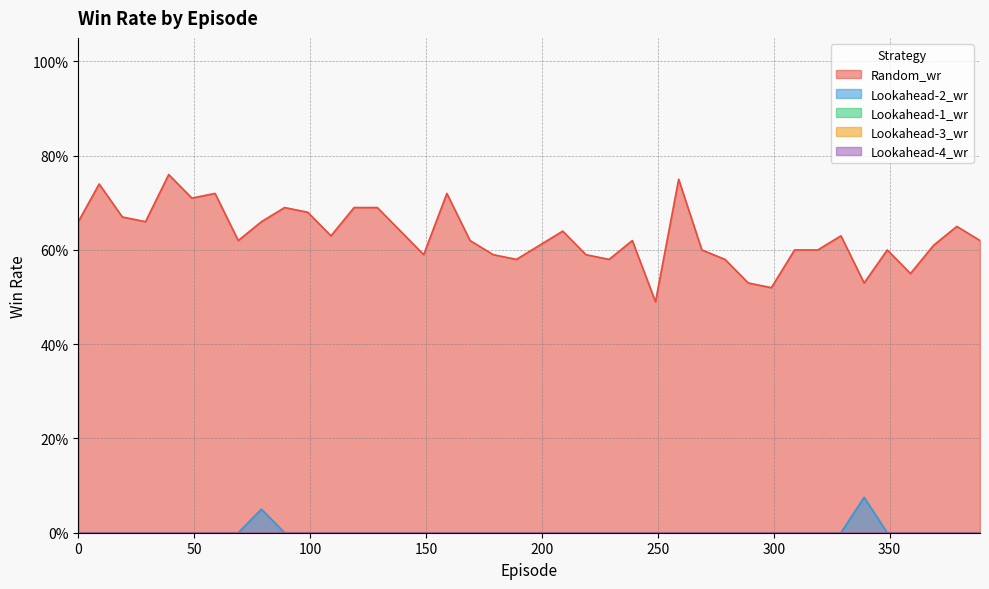

Rank the series by their maximum value, from highest to lowest.

Random_wr, Lookahead-2_wr, Lookahead-1_wr, Lookahead-3_wr, Lookahead-4_wr